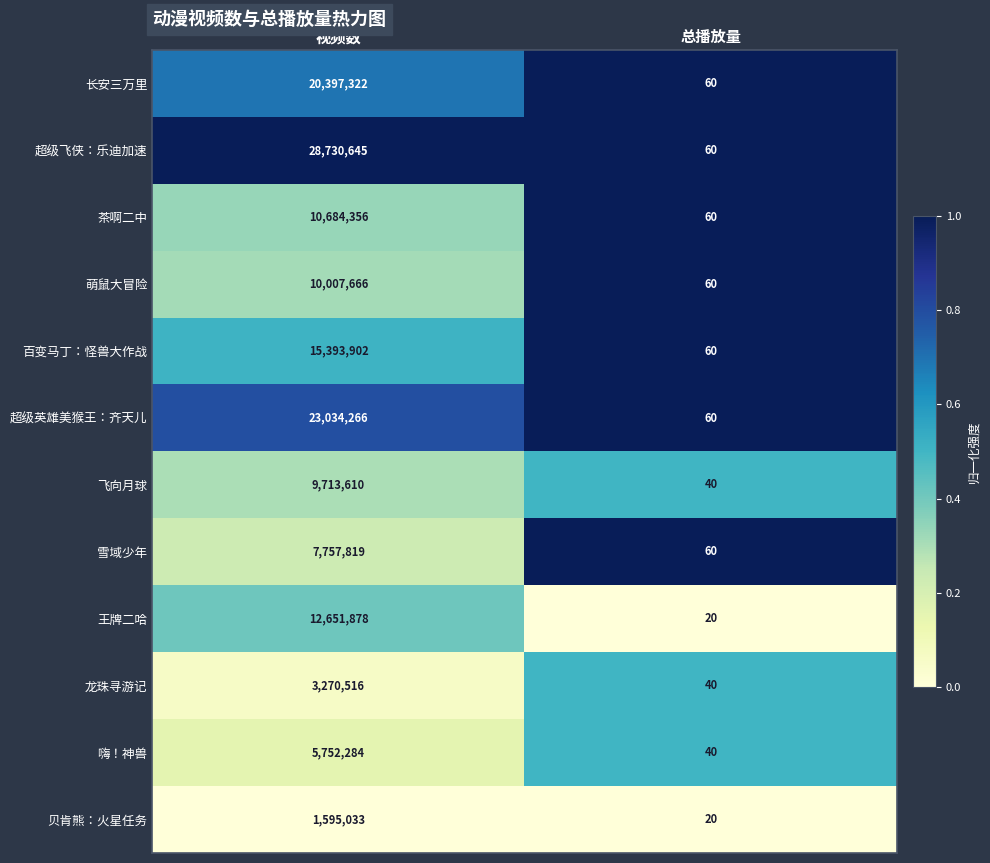

Is the value of 茶啊二中 at 视频数 greater than the value of 雪域少年 at 视频数?

Yes